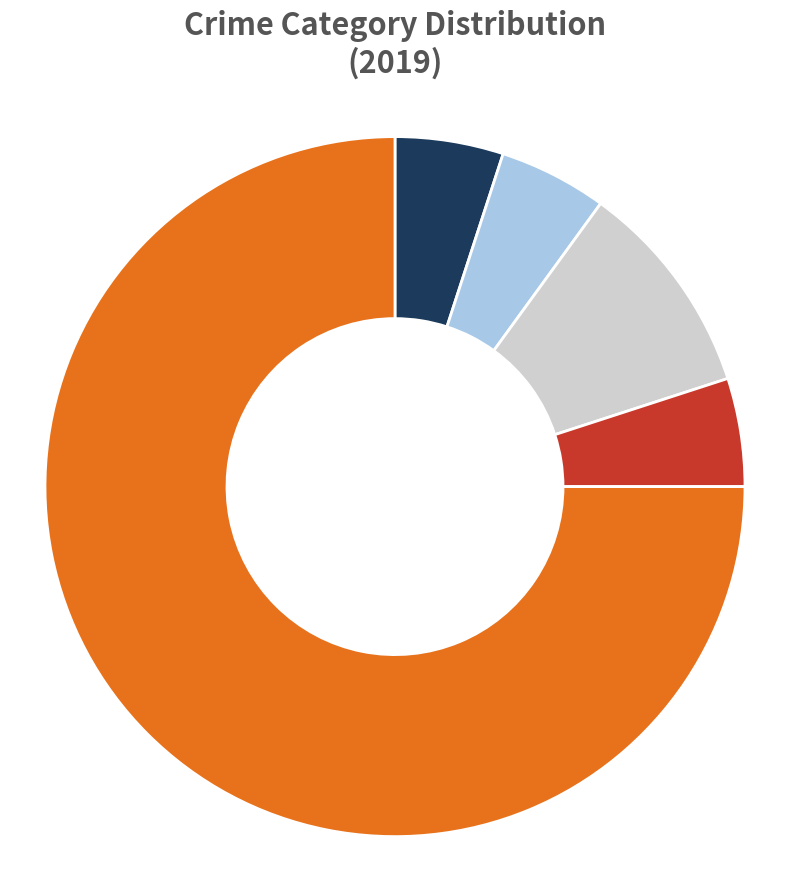

How many slices are in this pie chart?

5